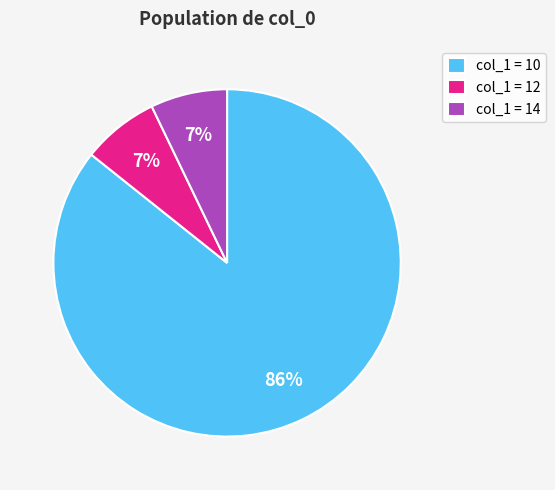

Between col_1 = 10 and col_1 = 14, which is larger?

col_1 = 10